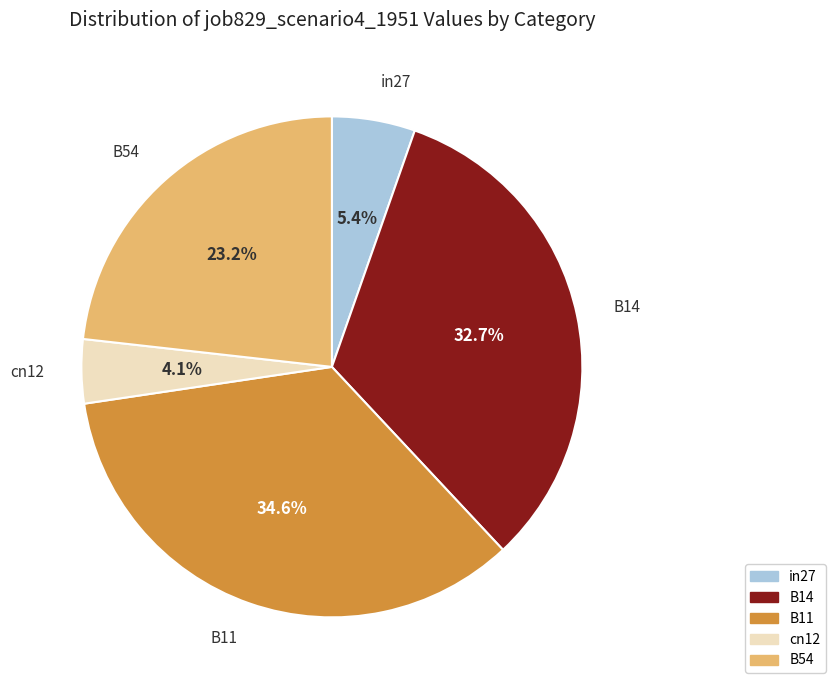

Rank the categories by value from highest to lowest.

B11, B14, B54, in27, cn12